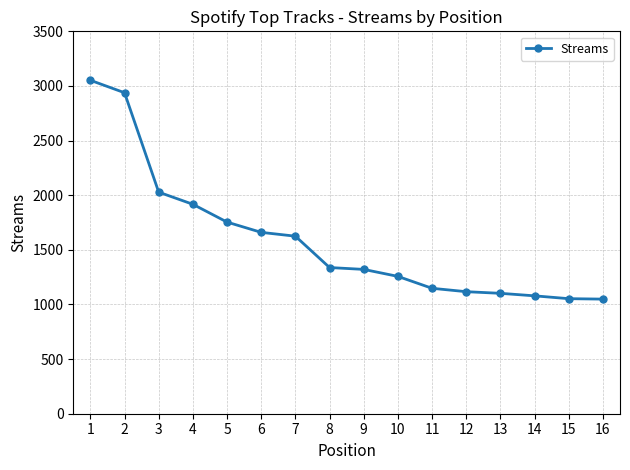

What is the value of the 9th point from the left?

1321